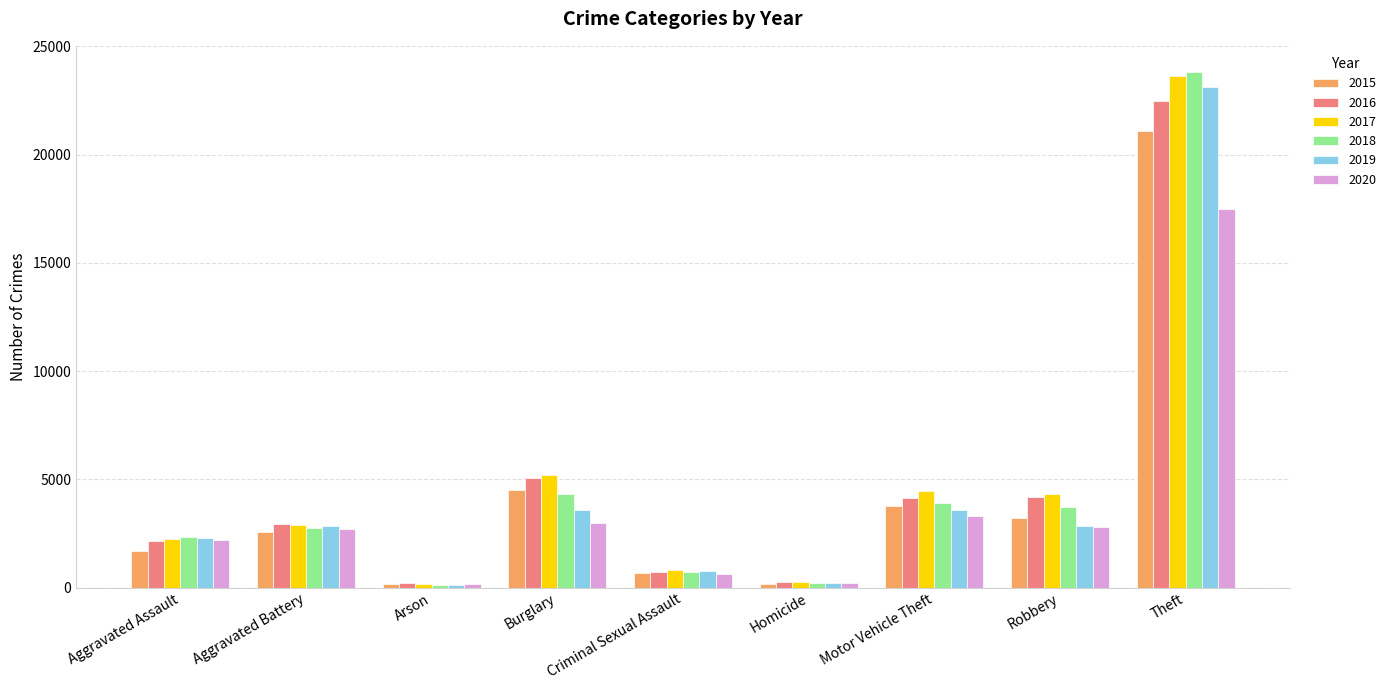

The value of 2018 at Aggravated Battery is 2759. True or false?

True